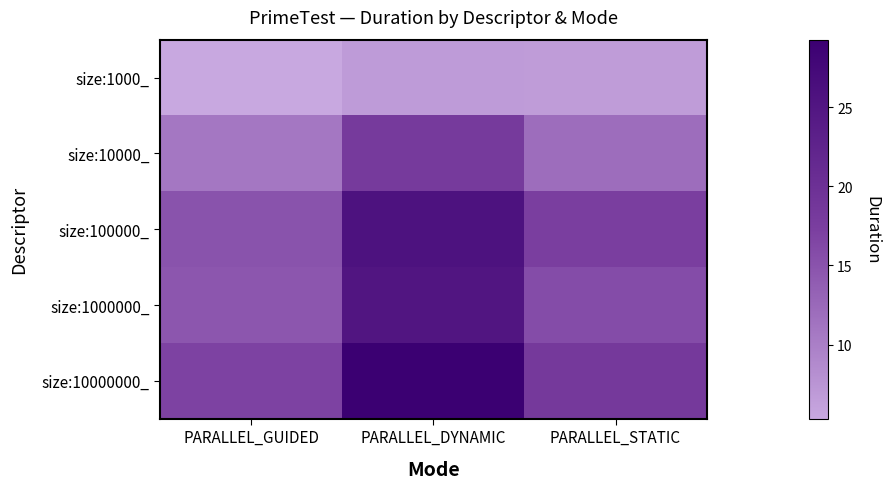

Which has a higher value, PARALLEL_GUIDED or PARALLEL_DYNAMIC?

PARALLEL_DYNAMIC